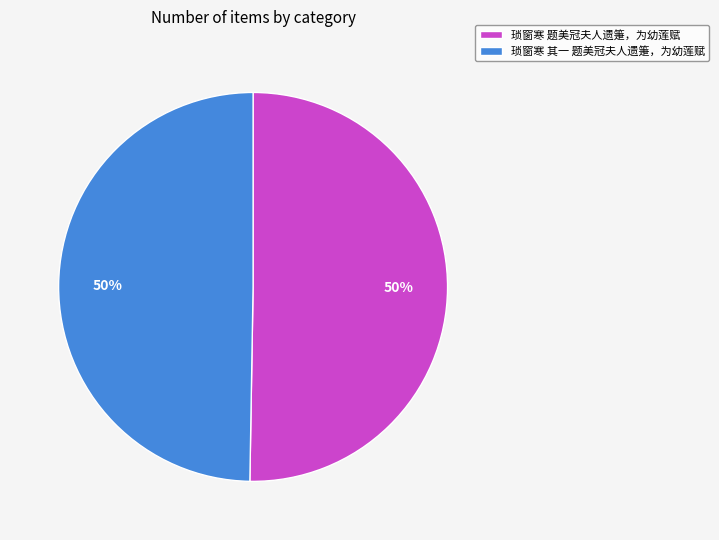

To the nearest percent, what is the average slice percentage?

50%